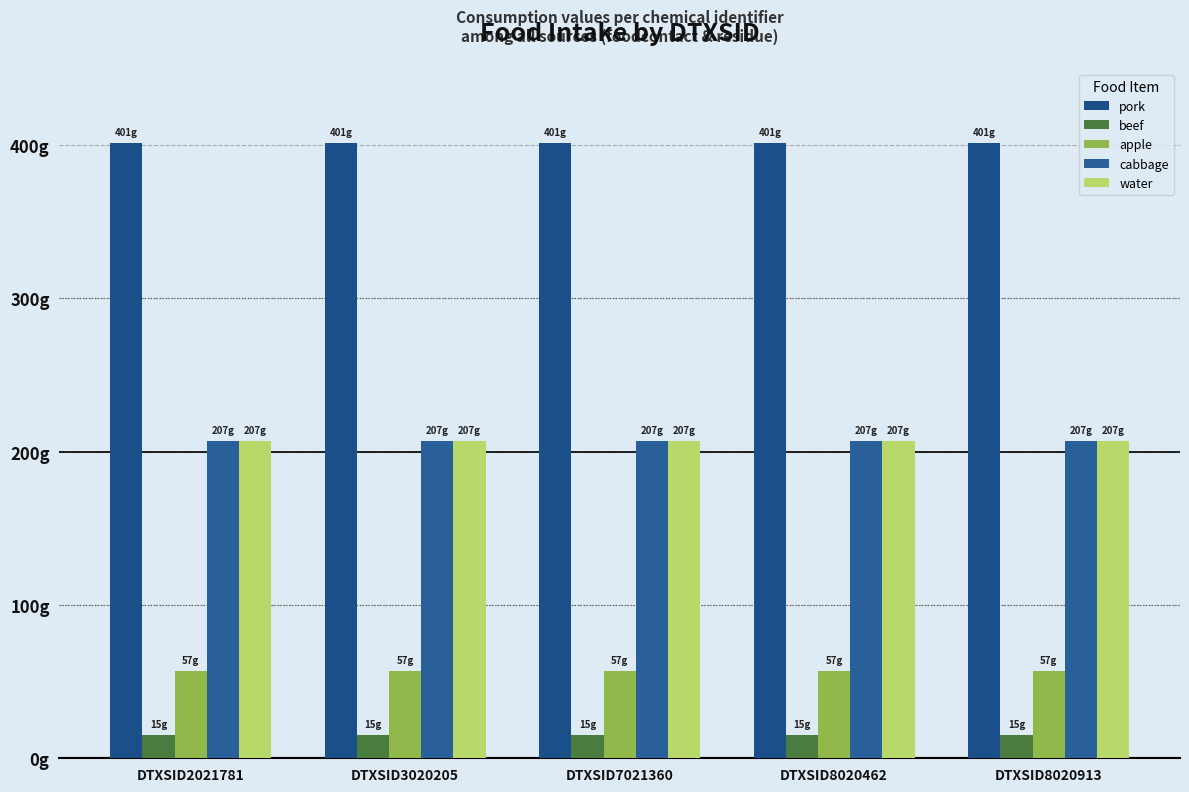

Reading left to right, list all the values displayed in this chart.

pork: 401.1	401.1	401.1	401.1	401.1
beef: 15.0	15.0	15.0	15.0	15.0
apple: 56.8	56.8	56.8	56.8	56.8
cabbage: 207.1	207.1	207.1	207.1	207.1
water: 207.1	207.1	207.1	207.1	207.1